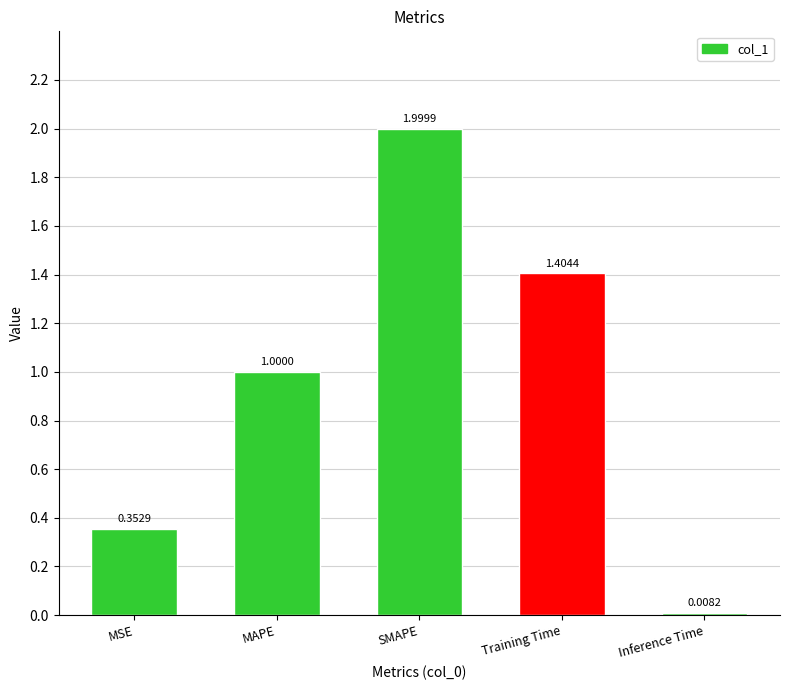

What is the label of the 4th bar from the right?

MAPE